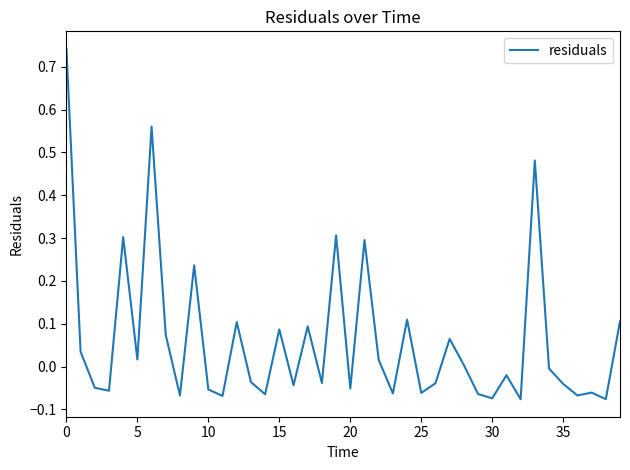

What is the difference between the maximum and minimum values?

0.8